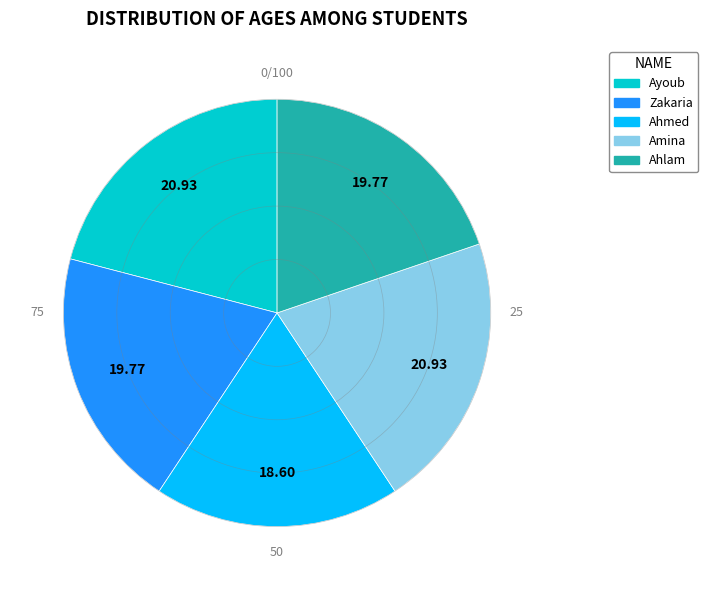

What is the ratio of the value at Ahmed to the value at Ahlam?

0.9